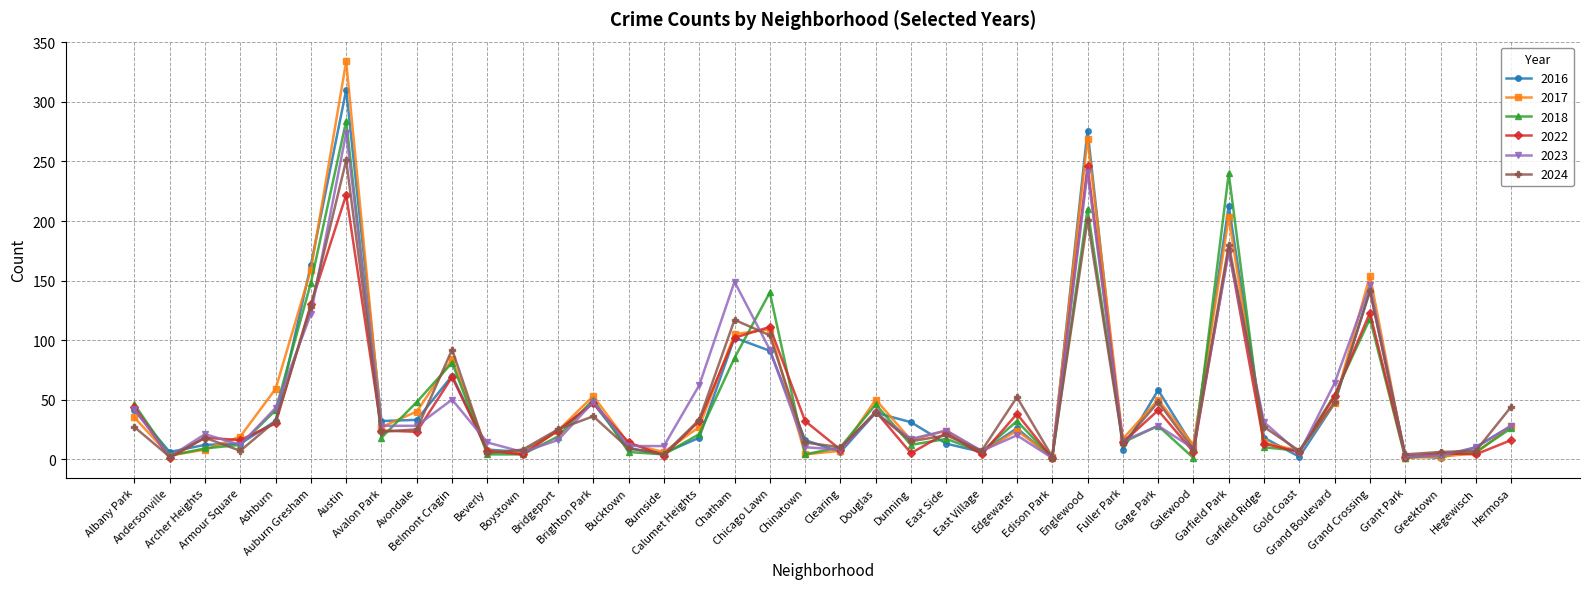

Does the chart display data point markers on the line(s)?

Yes